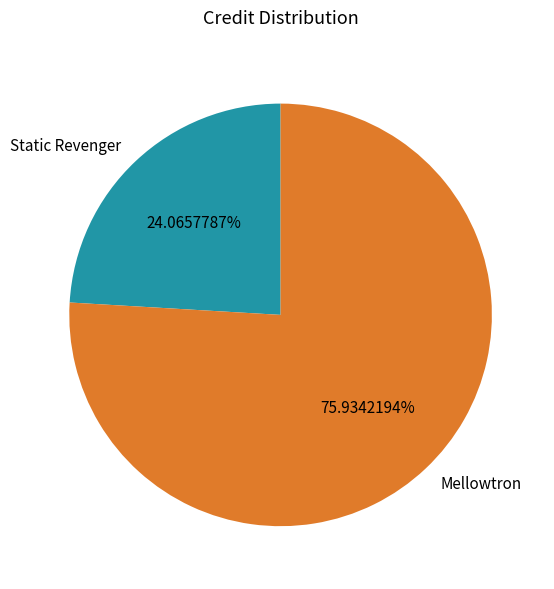

What percentage is the Mellowtron slice, to the nearest percent?

76%